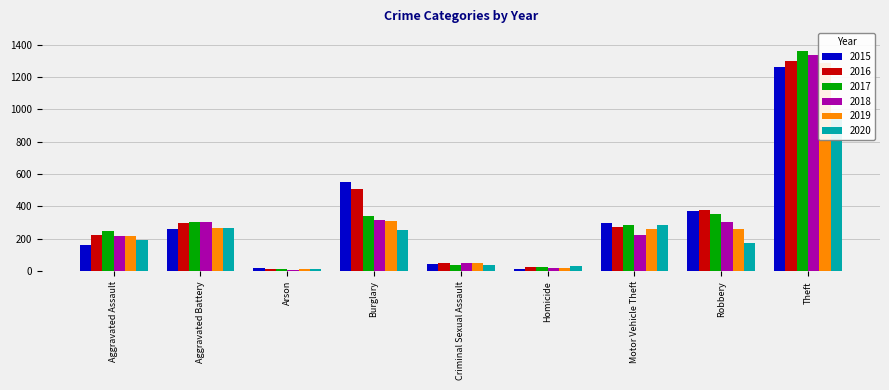

What position from the left is Arson?

3